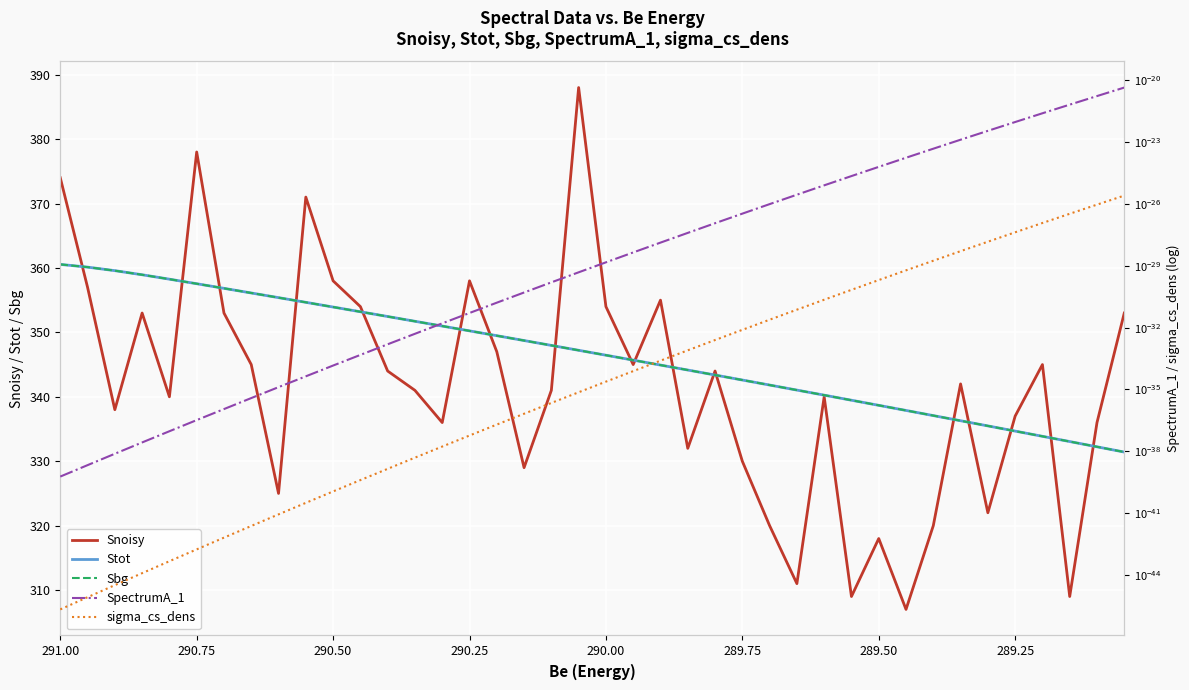

Which series has the largest total across all categories?

Stot